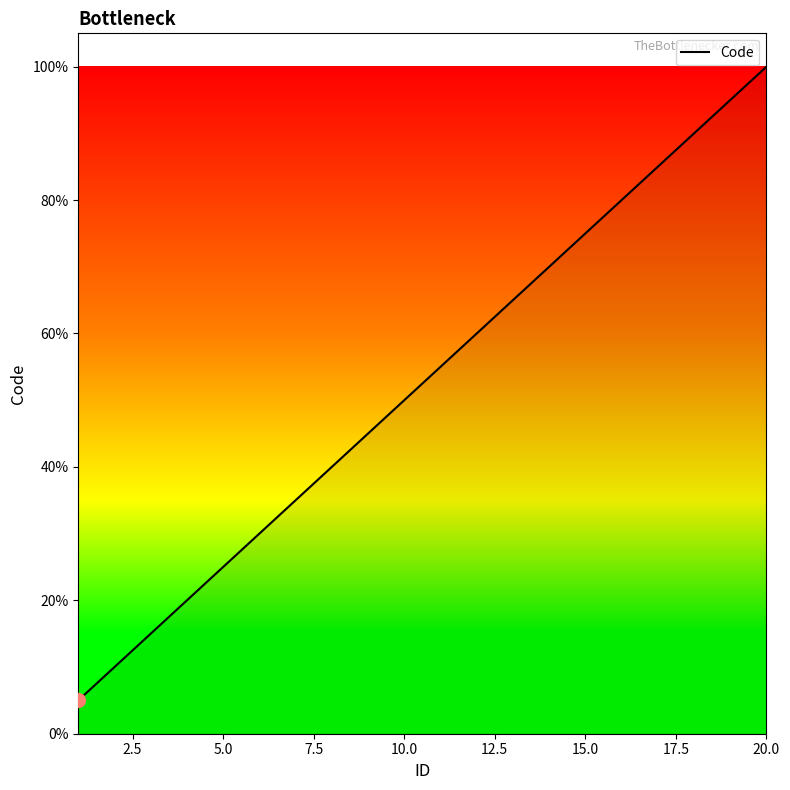

What is the maximum value shown in the chart?

100.0